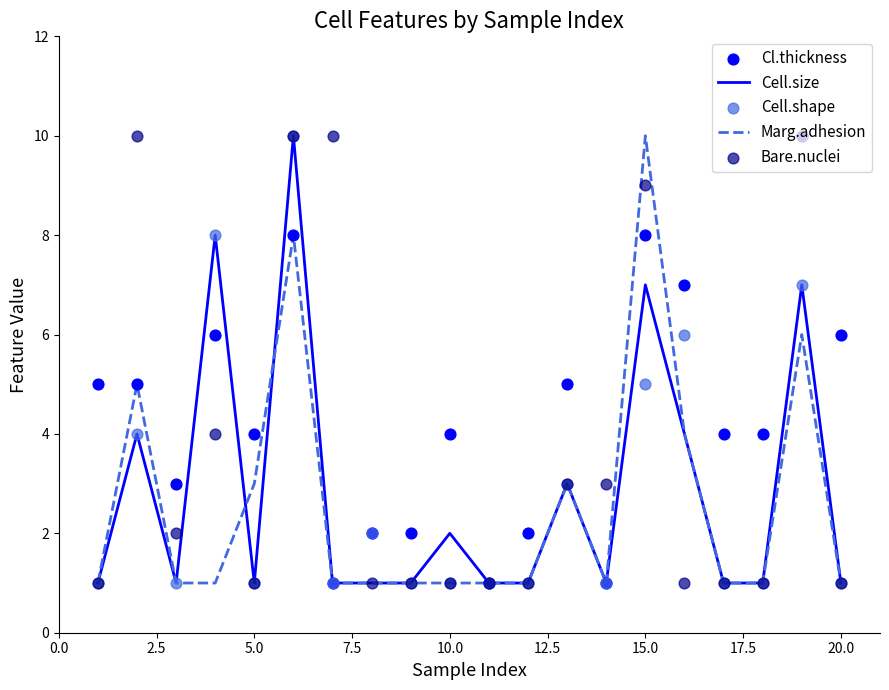

Which series contains the highest Y value?

Cell.size